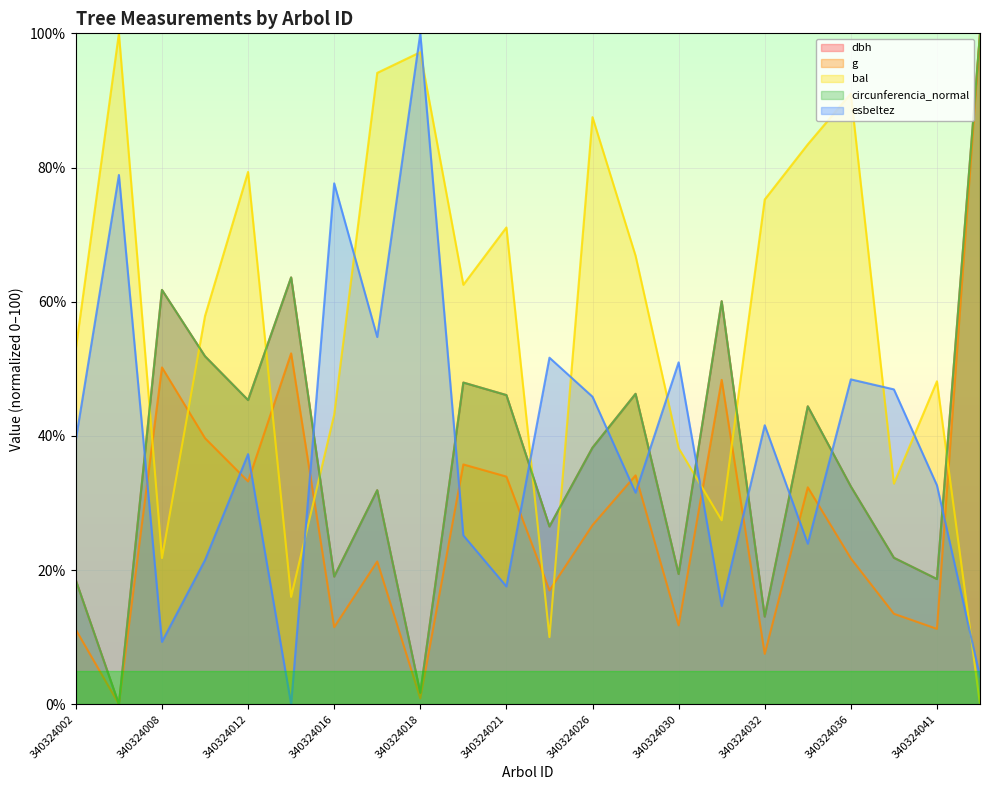

Reading left to right, list all the values displayed in this chart.

dbh: 340324002=18.5	340324005=0.0	340324008=61.8	340324010=51.9	340324012=45.3	340324013=63.6	340324016=19.0	340324017=31.9	340324018=1.7	340324020=47.9	340324021=46.1	340324022=26.5	340324026=38.2	340324029=46.3	340324030=19.4	340324031=60.1	340324032=13.1	340324033=44.4	340324036=32.5	340324039=21.8	340324041=18.7	340324043=100.0
g: 340324002=11.1	340324005=0.0	340324008=50.2	340324010=39.7	340324012=33.2	340324013=52.3	340324016=11.5	340324017=21.3	340324018=0.9	340324020=35.7	340324021=33.9	340324022=17.0	340324026=26.7	340324029=34.1	340324030=11.8	340324031=48.3	340324032=7.5	340324033=32.3	340324036=21.7	340324039=13.5	340324041=11.2	340324043=100.0
bal: 340324002=53.0	340324005=100.0	340324008=21.8	340324010=57.9	340324012=79.3	340324013=16.0	340324016=43.2	340324017=94.1	340324018=97.2	340324020=62.5	340324021=71.1	340324022=10.0	340324026=87.5	340324029=66.8	340324030=38.2	340324031=27.4	340324032=75.2	340324033=83.5	340324036=91.0	340324039=32.9	340324041=48.1	340324043=0.0
circunferencia_normal: 340324002=18.5	340324005=0.0	340324008=61.8	340324010=51.9	340324012=45.3	340324013=63.6	340324016=19.0	340324017=31.9	340324018=1.7	340324020=47.9	340324021=46.1	340324022=26.5	340324026=38.2	340324029=46.3	340324030=19.4	340324031=60.1	340324032=13.1	340324033=44.4	340324036=32.5	340324039=21.8	340324041=18.7	340324043=100.0
esbeltez: 340324002=39.4	340324005=78.9	340324008=9.3	340324010=21.5	340324012=37.3	340324013=0.0	340324016=77.6	340324017=54.7	340324018=100.0	340324020=25.2	340324021=17.6	340324022=51.7	340324026=45.8	340324029=31.5	340324030=51.0	340324031=14.6	340324032=41.6	340324033=23.9	340324036=48.4	340324039=46.9	340324041=32.6	340324043=4.1